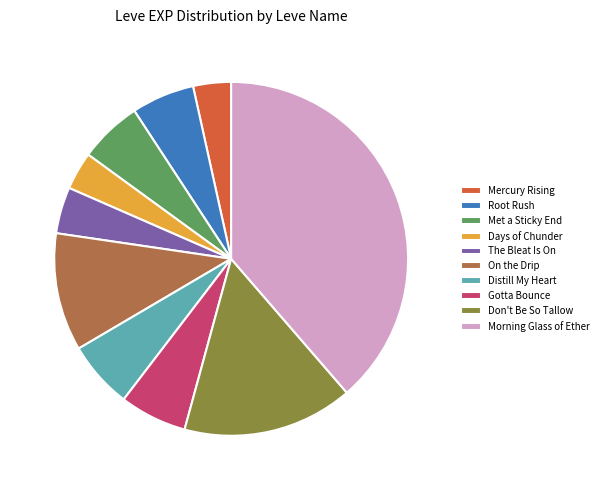

Does Met a Sticky End account for over 50% of the chart?

No